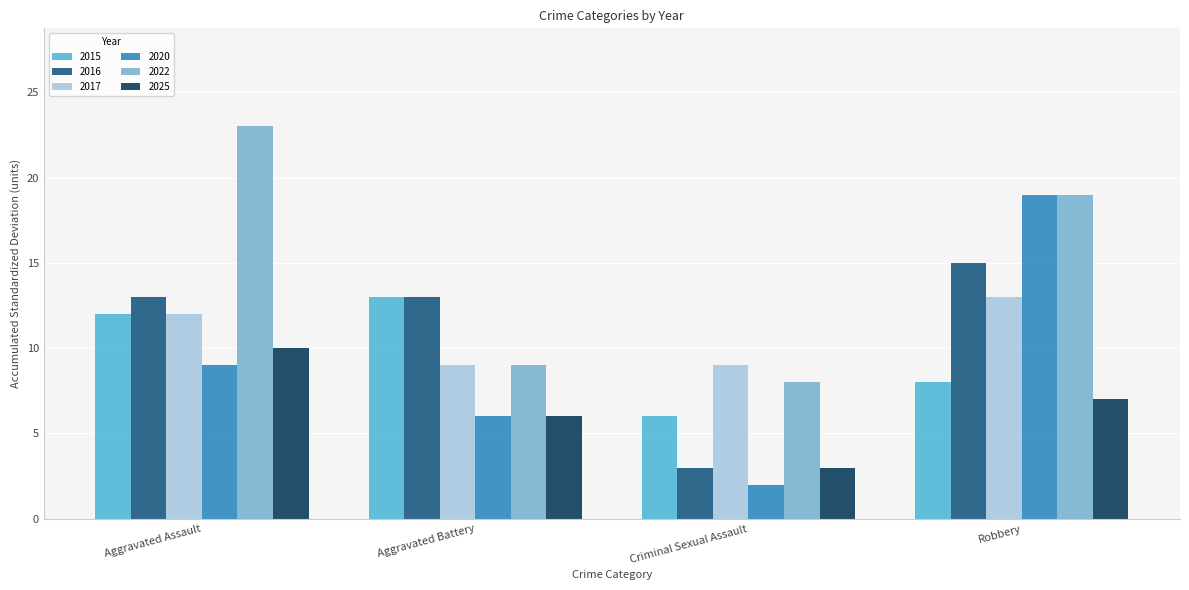

Is it true that 2020 equals 15 at Aggravated Assault?

False